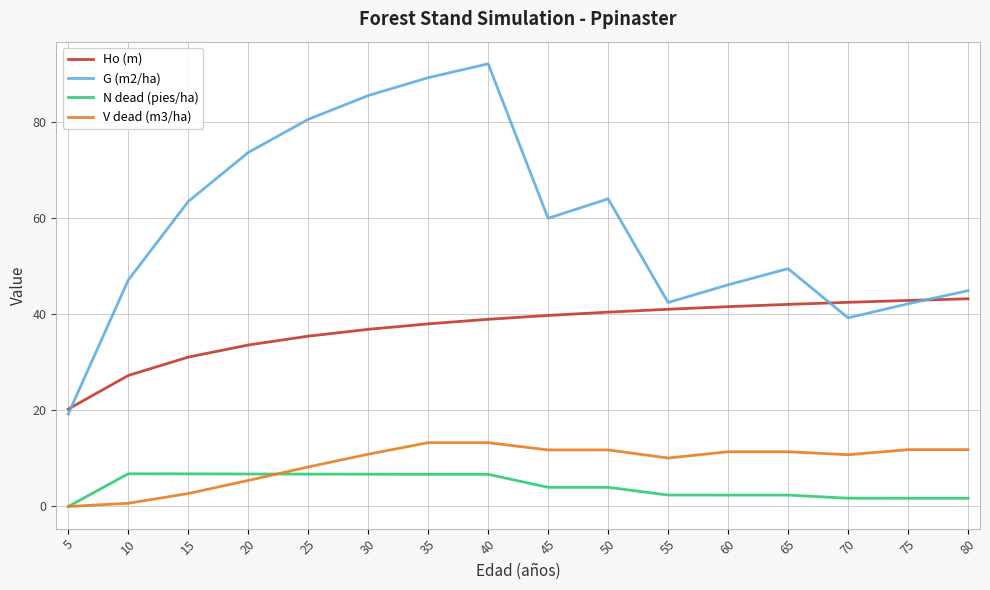

True or false: G (m2/ha) has more than 0 interior local peaks.

True